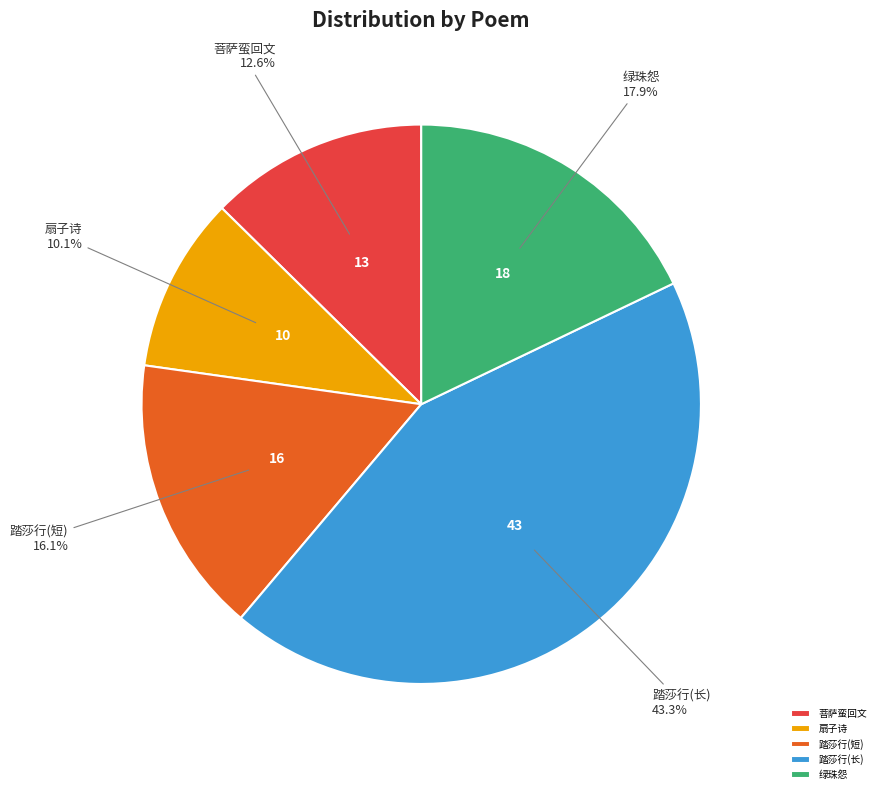

Approximately how many times larger is the value at 绿珠怨 compared to 扇子诗?

1.8